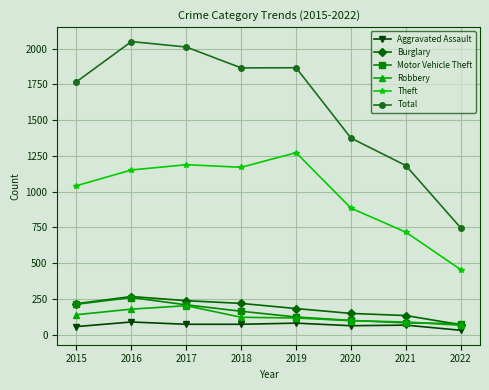

At 2018, list the series in order from largest to smallest.

Total, Theft, Burglary, Motor Vehicle Theft, Robbery, Aggravated Assault